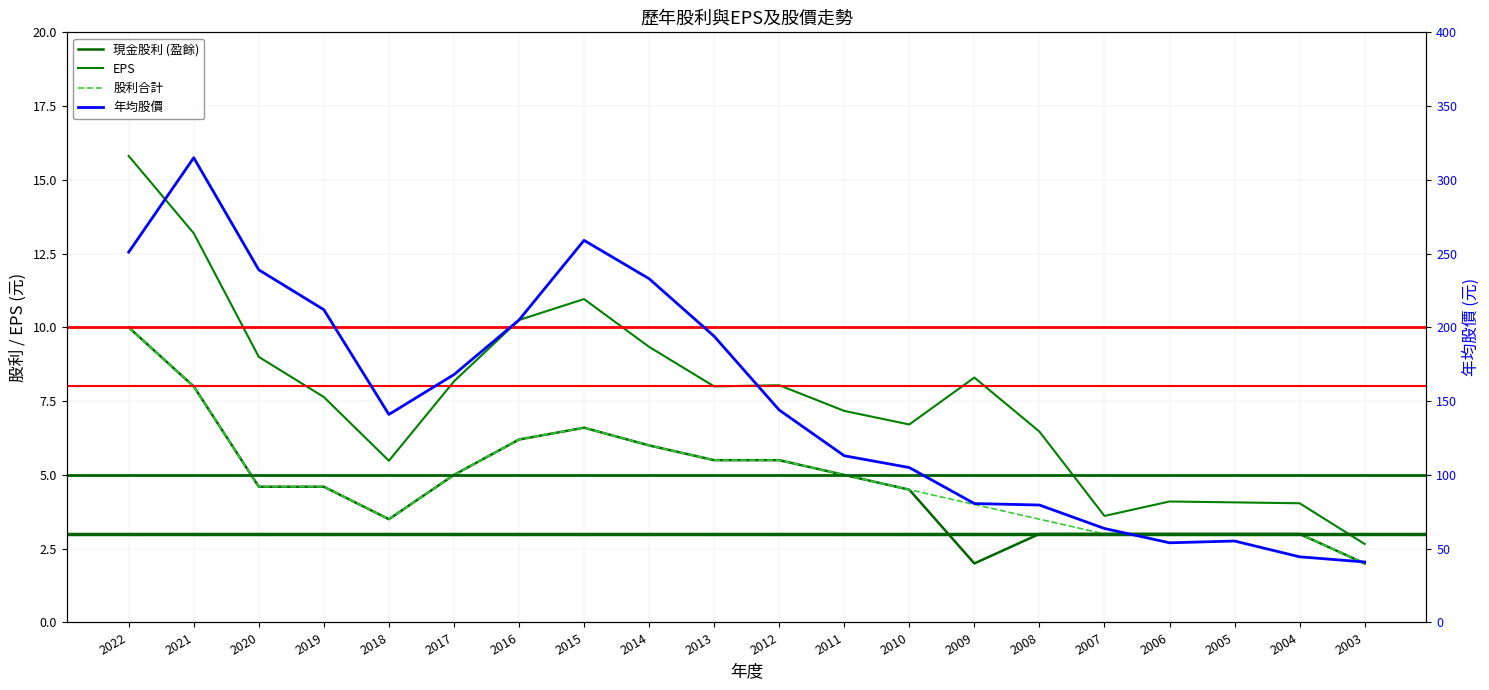

Reading left to right, extract all data points from this chart.

現金股利 (盈餘): 10.0	8.0	4.6	4.6	3.5	5.0	6.2	6.6	6.0	5.5	5.5	5.0	4.5	2.0	3.0	3.0	3.0	3.0	3.0	2.0
EPS: 15.8	13.2	9.0	7.6	5.5	8.2	10.2	11.0	9.3	8.0	8.0	7.2	6.7	8.3	6.5	3.6	4.1	4.1	4.0	2.7
股利合計: 10.0	8.0	4.6	4.6	3.5	5.0	6.2	6.6	6.0	5.5	5.5	5.0	4.5	4.0	3.5	3.0	3.0	3.0	3.0	2.0
年均股價: 251.0	315.0	239.0	212.0	141.0	168.0	205.0	259.0	233.0	194.0	144.0	113.0	105.0	80.6	79.6	63.7	54.0	55.2	44.5	41.0